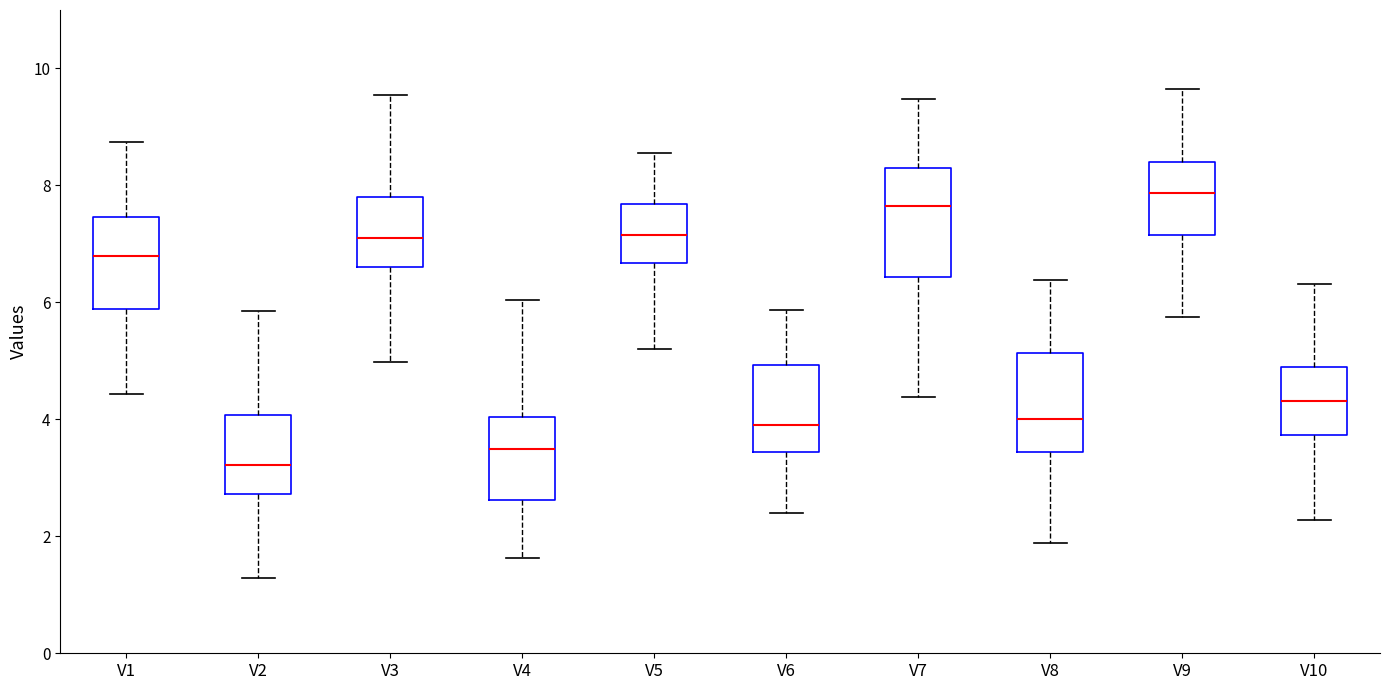

Which box has the lowest median line?

V2